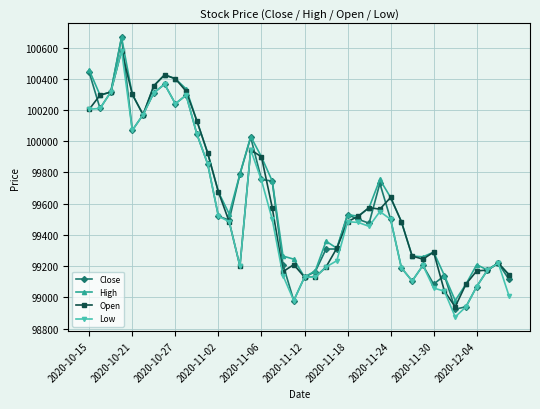

Which series ends up on top after the final intersection of Close and Open?

Open